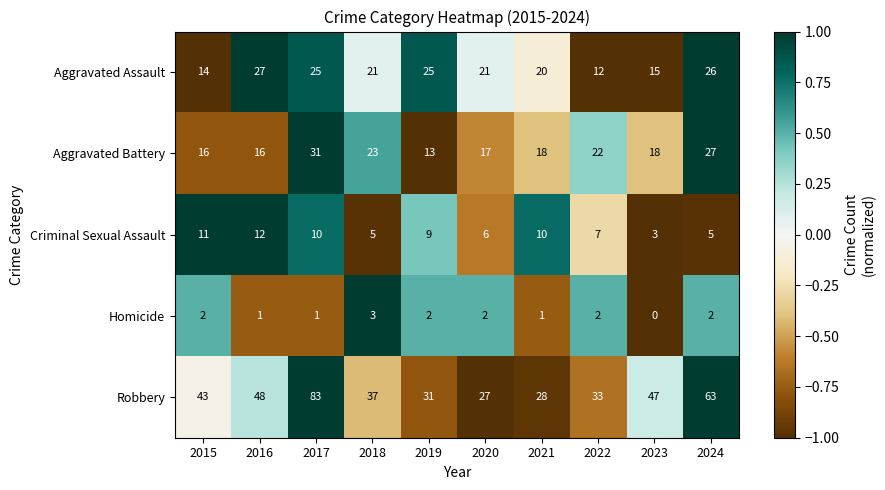

What is the maximum value for Robbery?

83